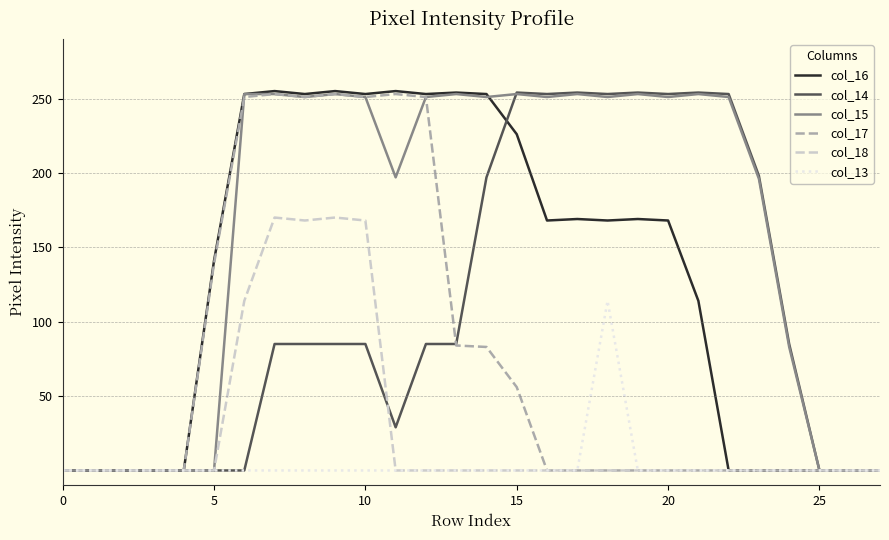

Which series has the largest total across all categories?

col_15